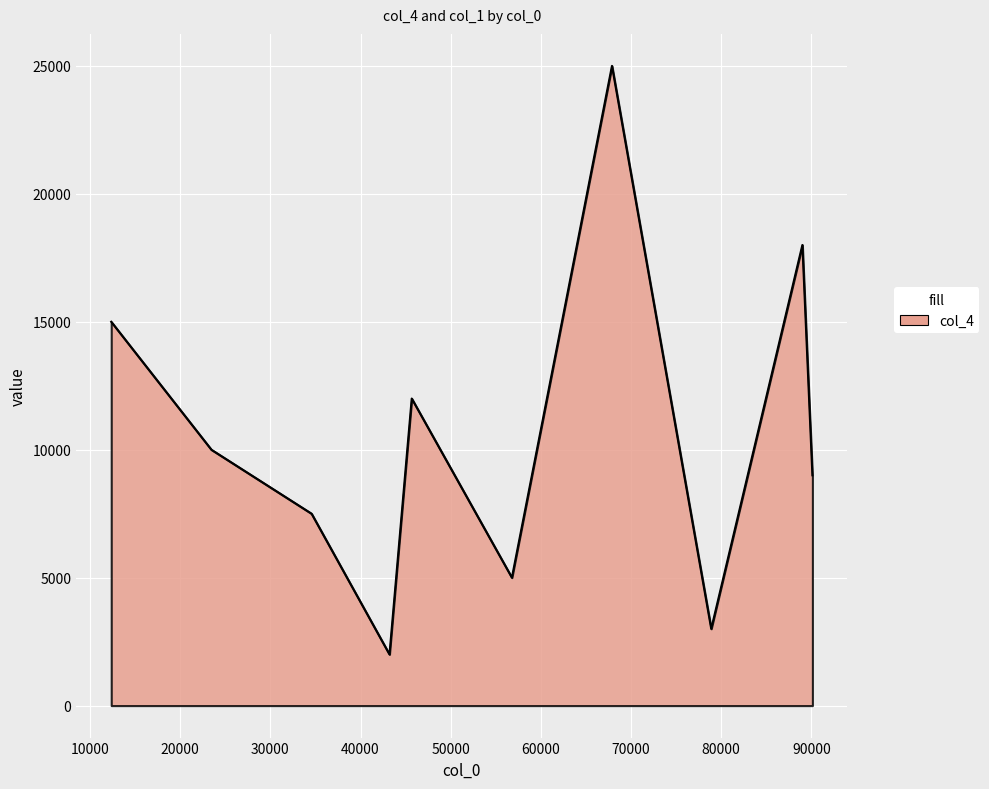

True or false: the data has more than 2 interior local peaks.

True